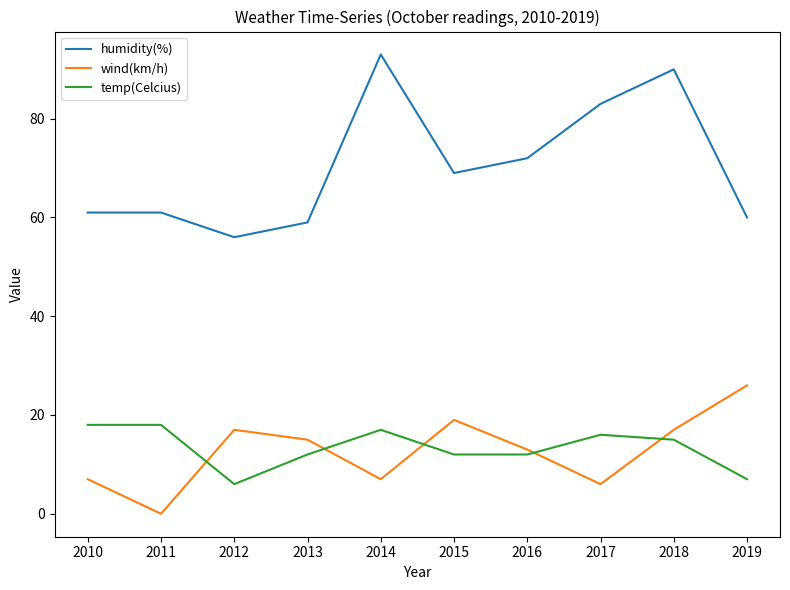

What is the spread (max minus min) of values at 2014?

86